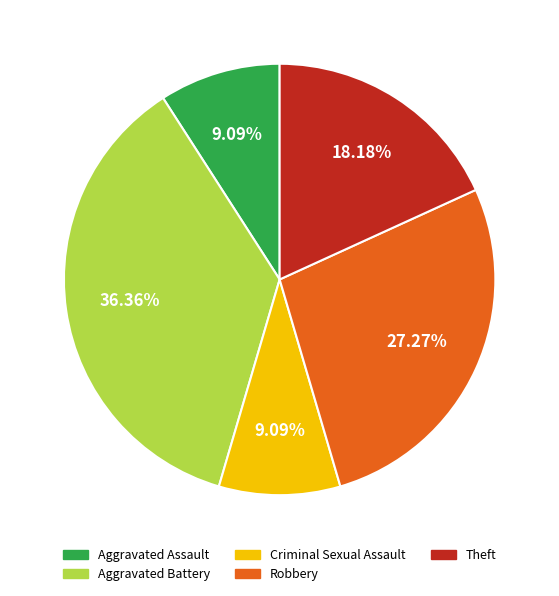

To the nearest percent, what percentage of the pie is Theft?

18%